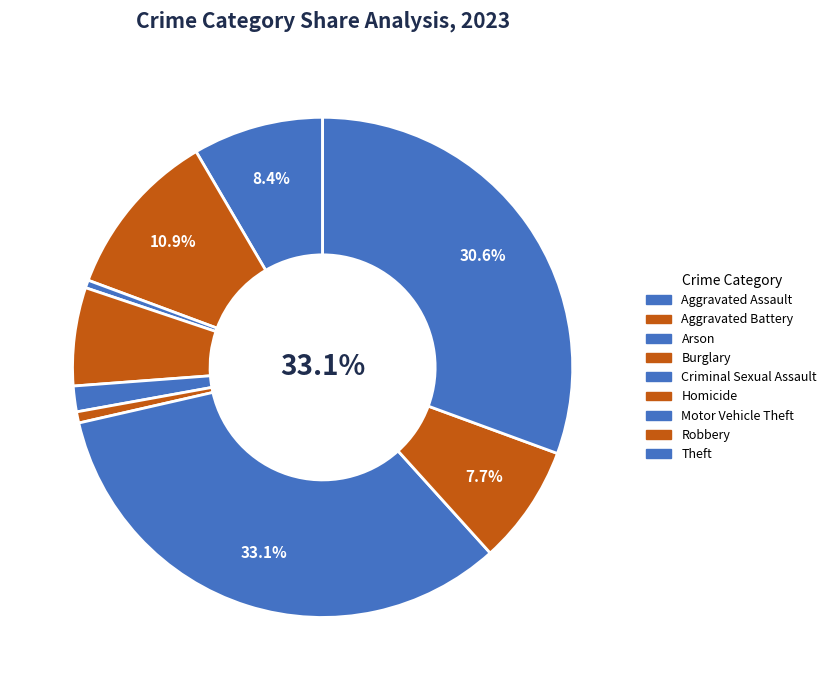

Combined, do Theft and Homicide account for over 50%?

No